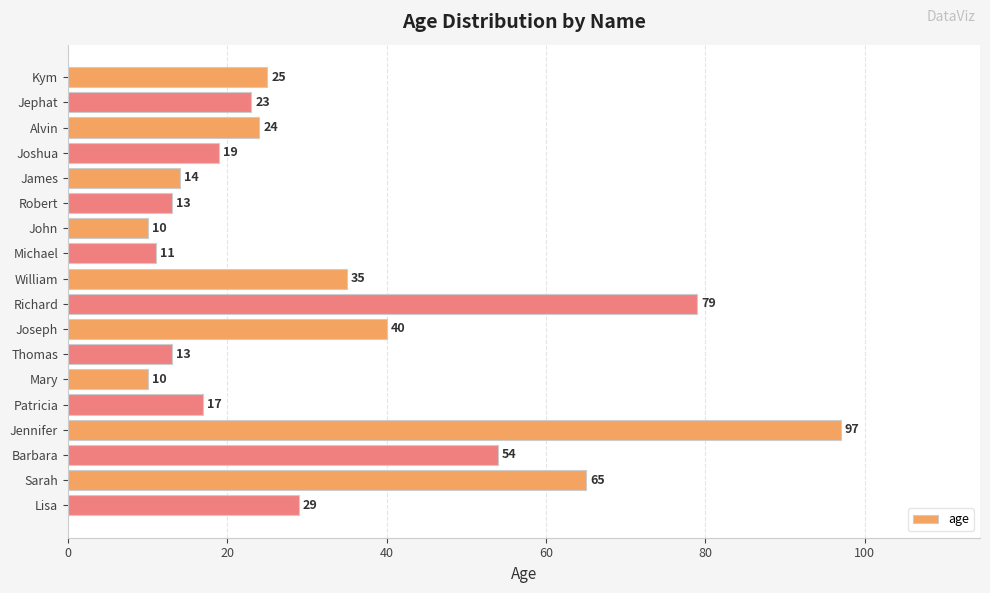

What is the smallest value displayed?

10